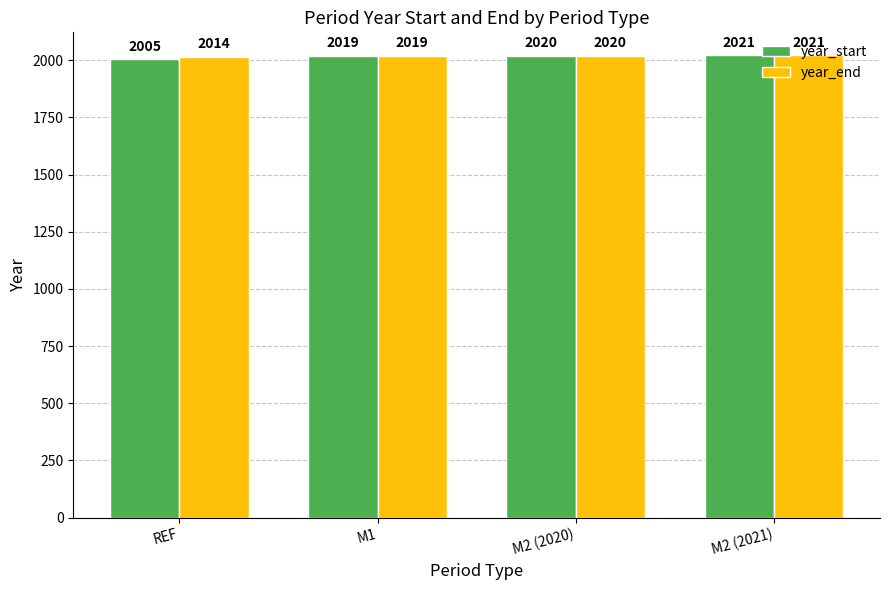

What are all the series names shown in the legend?

year_start, year_end